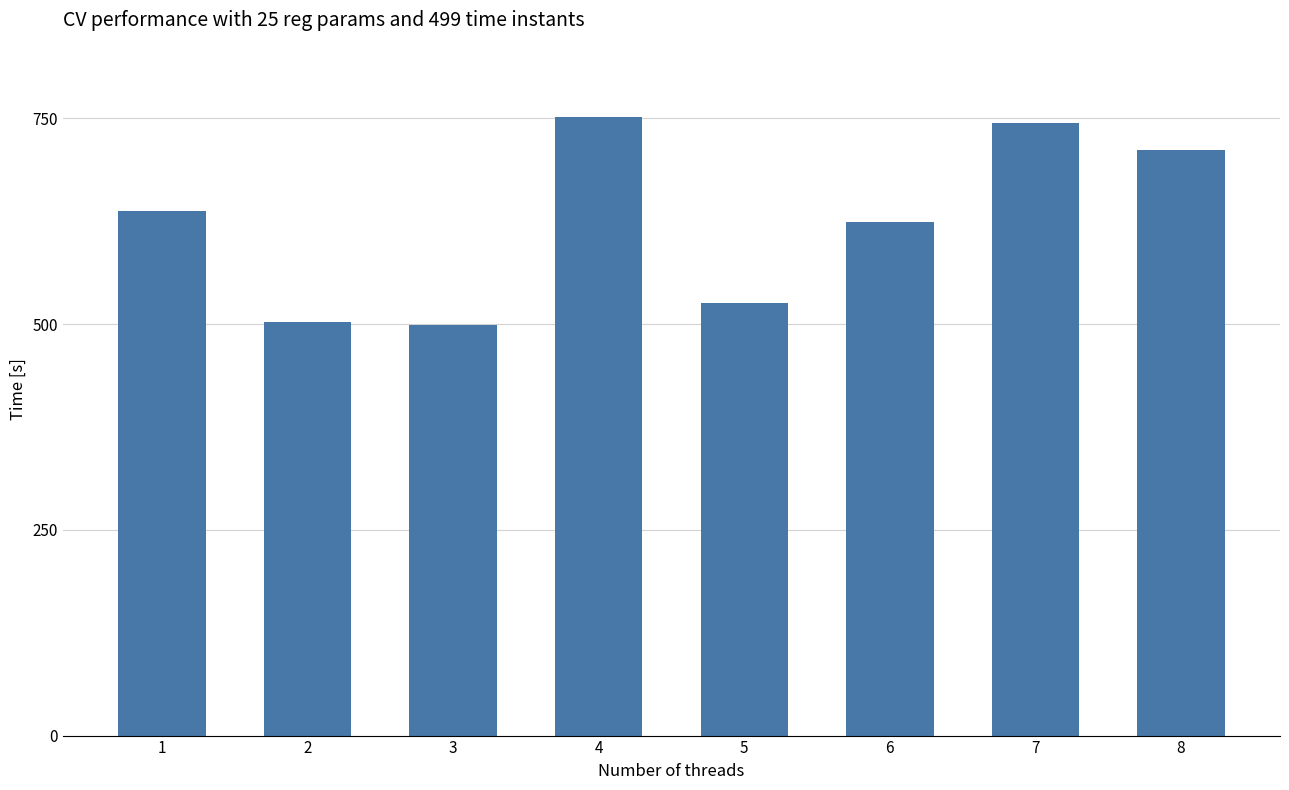

What is the sum of all values?

4996.3